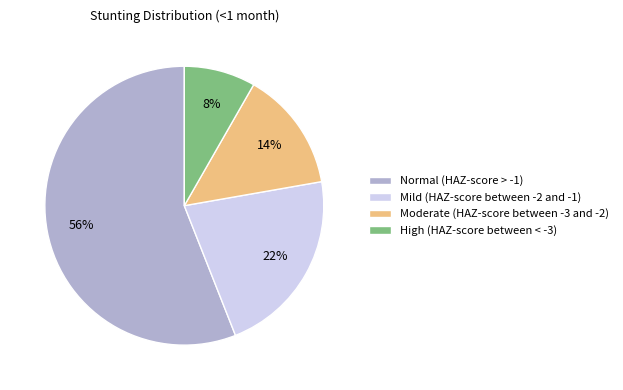

Between Mild (HAZ-score between -2 and -1) and High (HAZ-score between < -3), which is larger?

Mild (HAZ-score between -2 and -1)